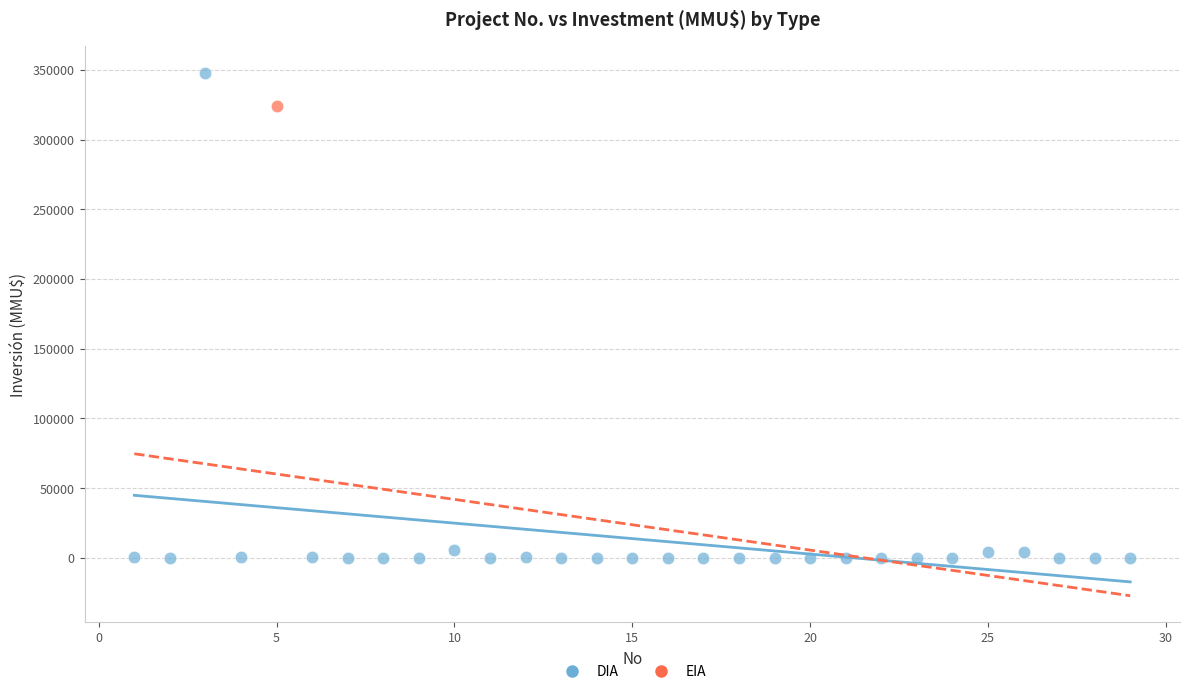

What are all the series names shown in the legend?

DIA, EIA